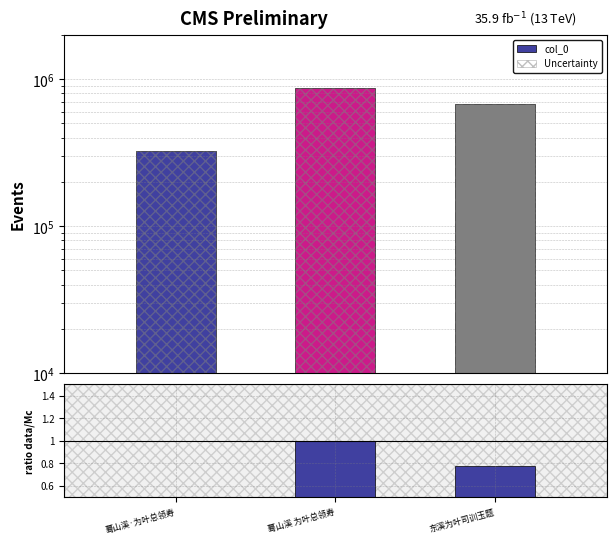

What is the spread (max minus min) of values at 蓦山溪 为叶总领寿?

865833.0